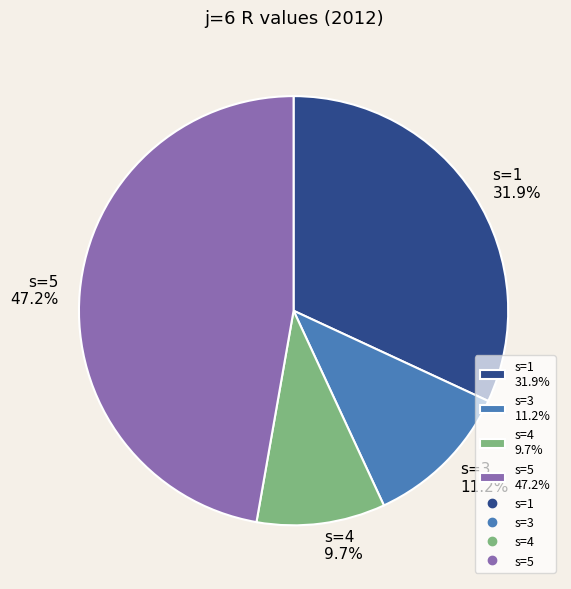

To the nearest percent, what is the difference between the largest and smallest slice percentages?

38%